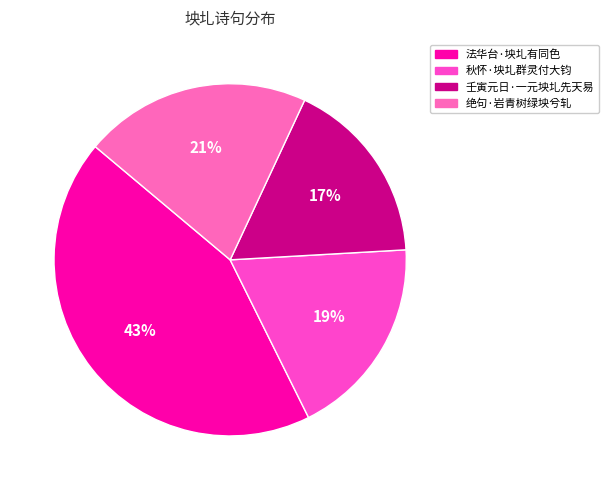

Is 绝句·岩青树绿坱兮轧 the majority of the pie?

No